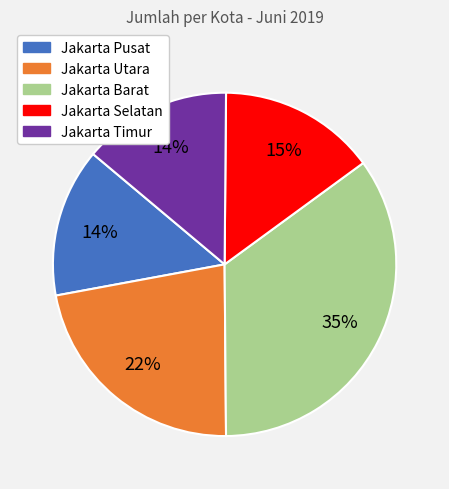

Is there a majority slice in this chart?

No